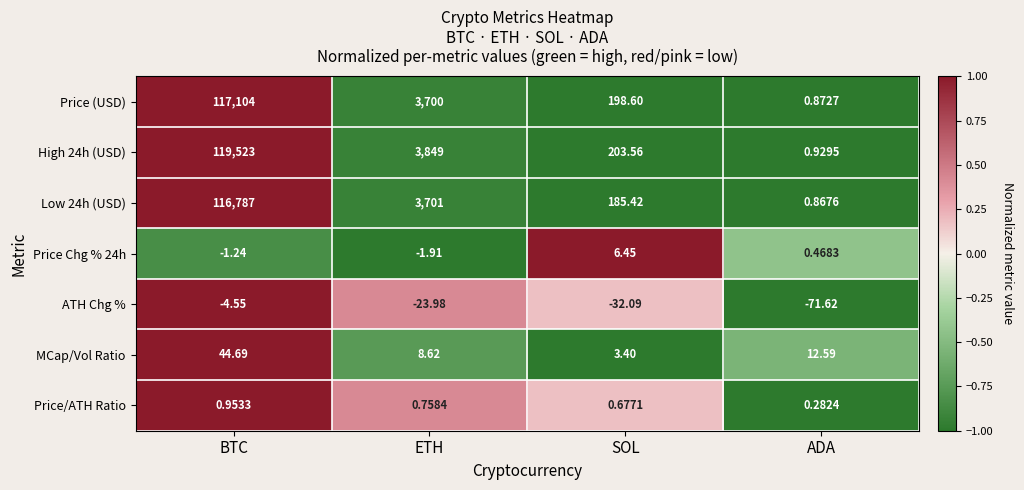

How many series are shown in this chart?

7